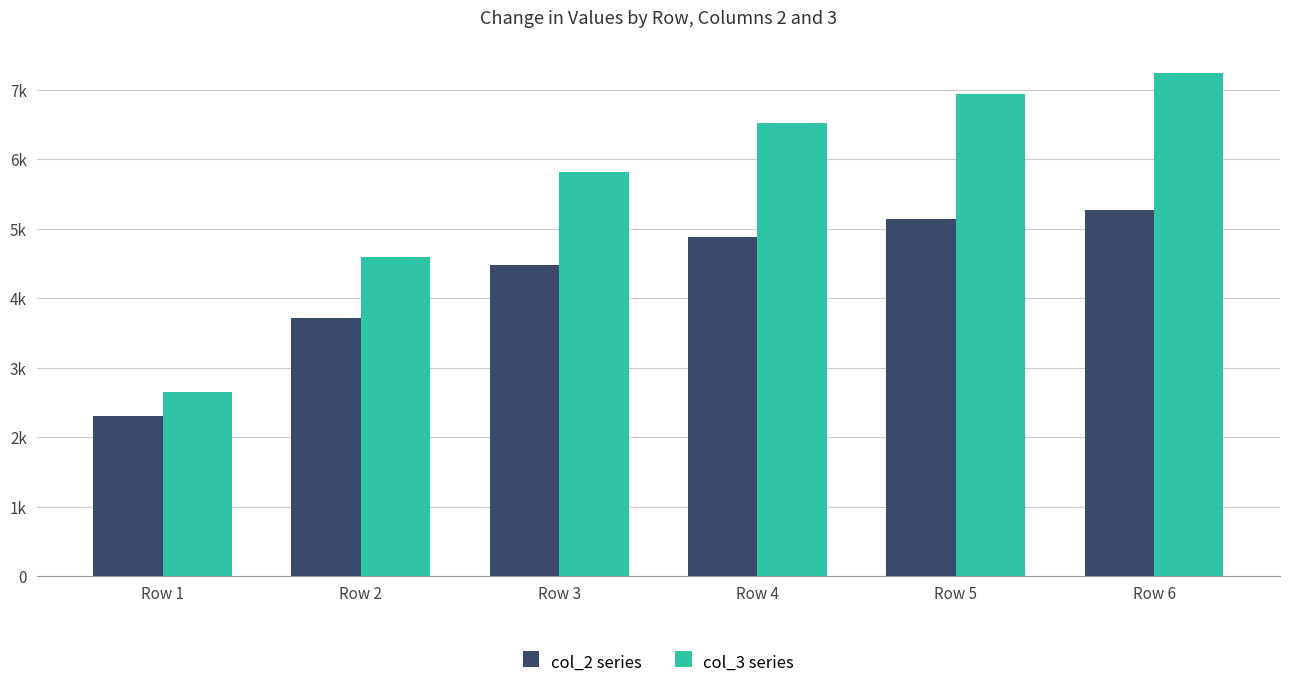

What is the difference between the second highest and minimum values in the col_3 series series?

4288.3